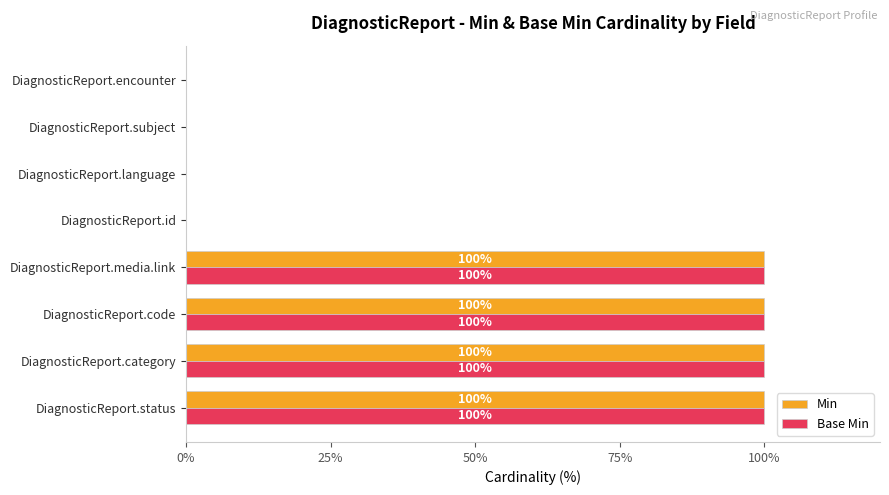

What is the total value across all series at DiagnosticReport.category?

200